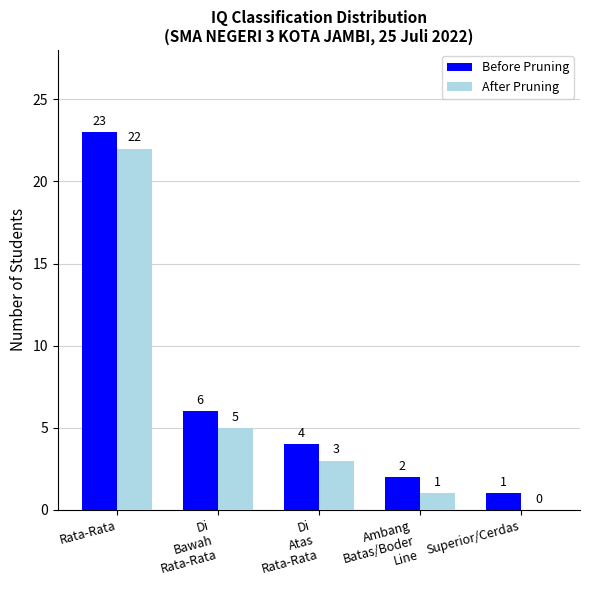

The Before Pruning series shows 23 at Rata-Rata. True or false?

True